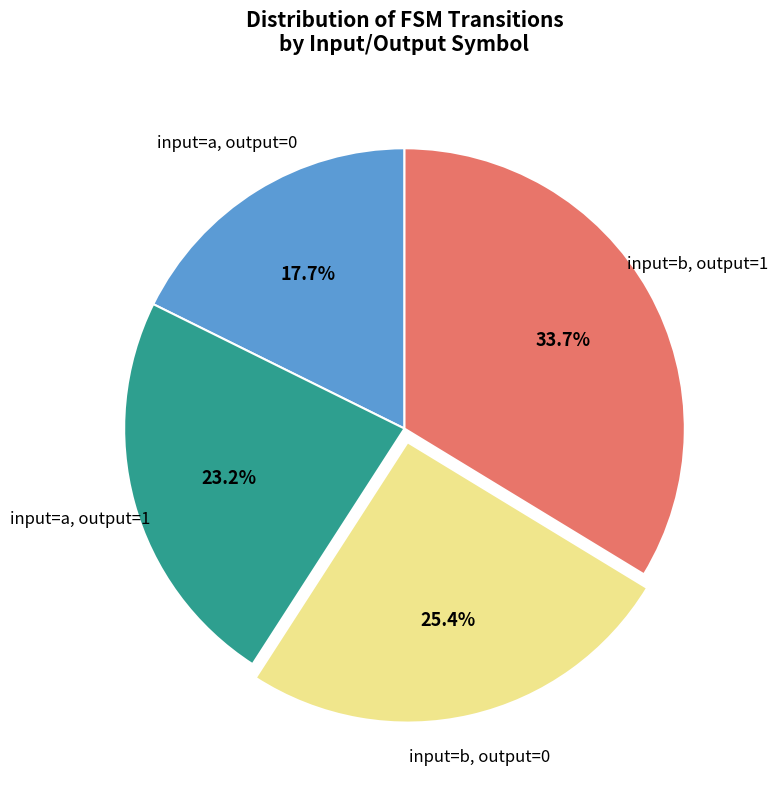

Is there any slice that represents more than half of the pie?

No